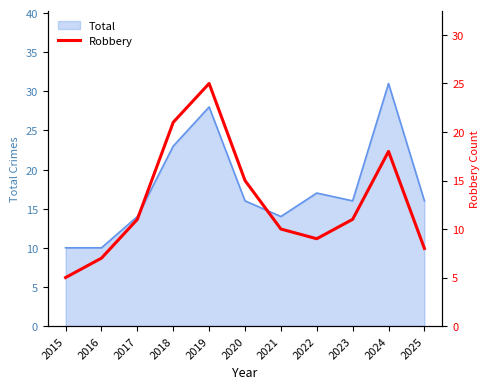

List the labels in order of value, smallest first.

2015, 2016, 2025, 2022, 2021, 2017, 2023, 2020, 2024, 2018, 2019